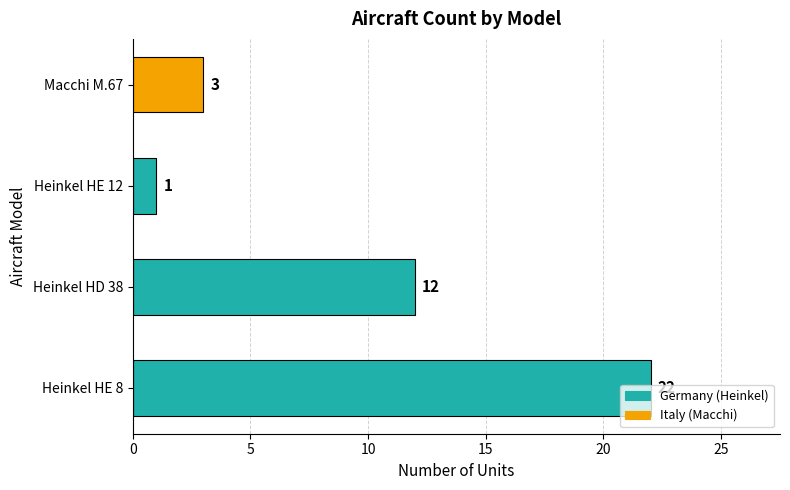

What is the sum of all values?

38